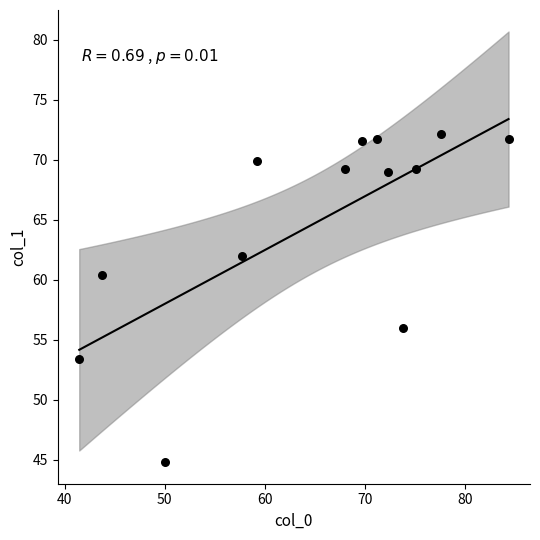

What Y value in the scatter plot is closest to 58?

56.0